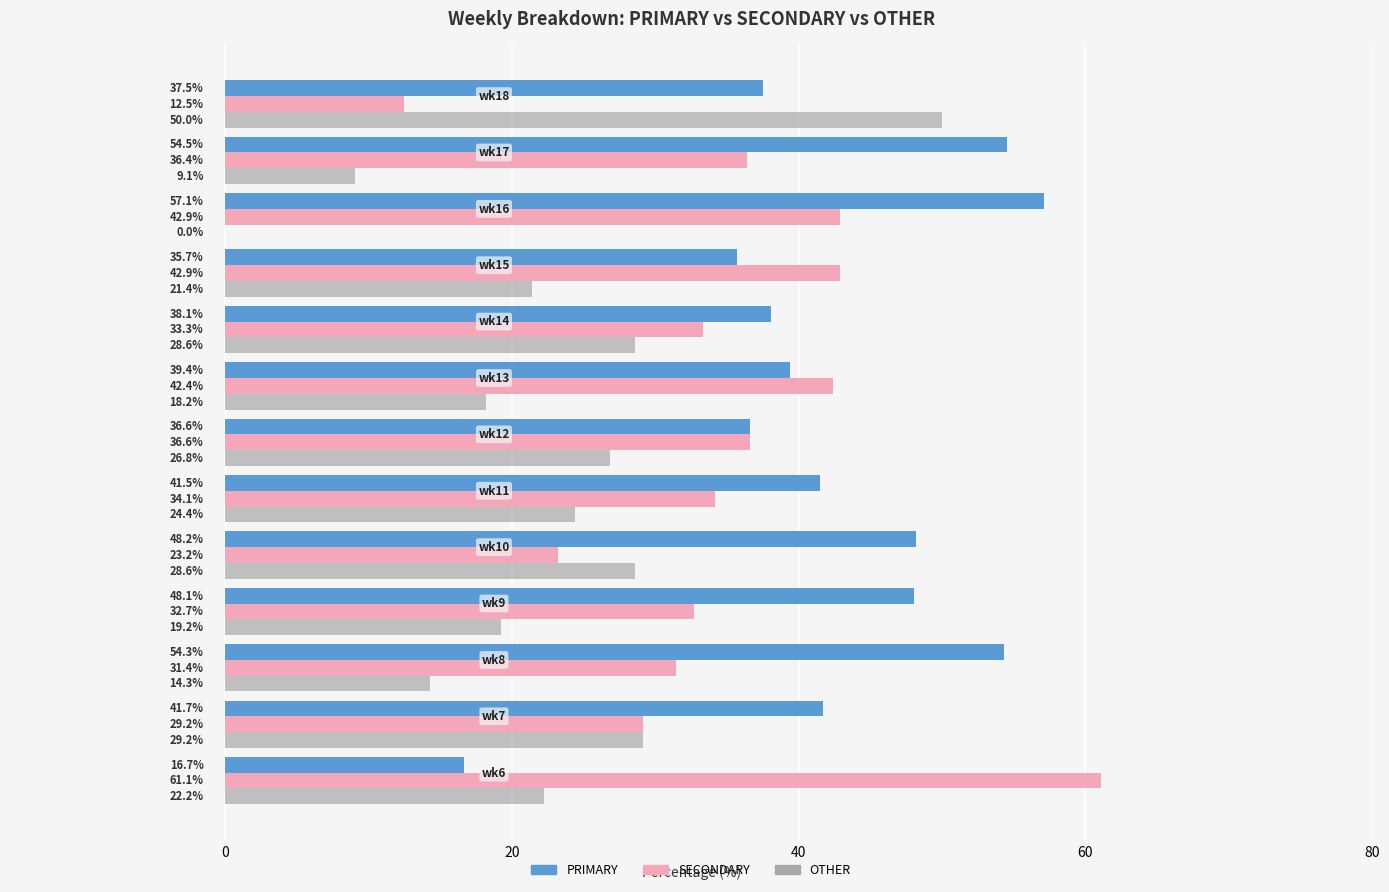

Which series has the largest total across all categories?

PRIMARY